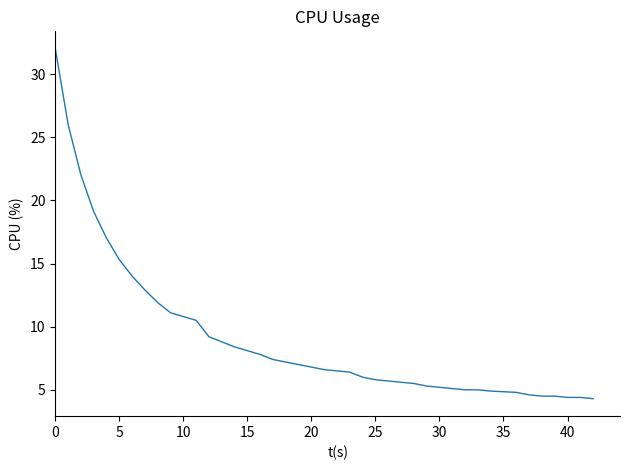

What is the difference between the maximum and minimum values?

27.7